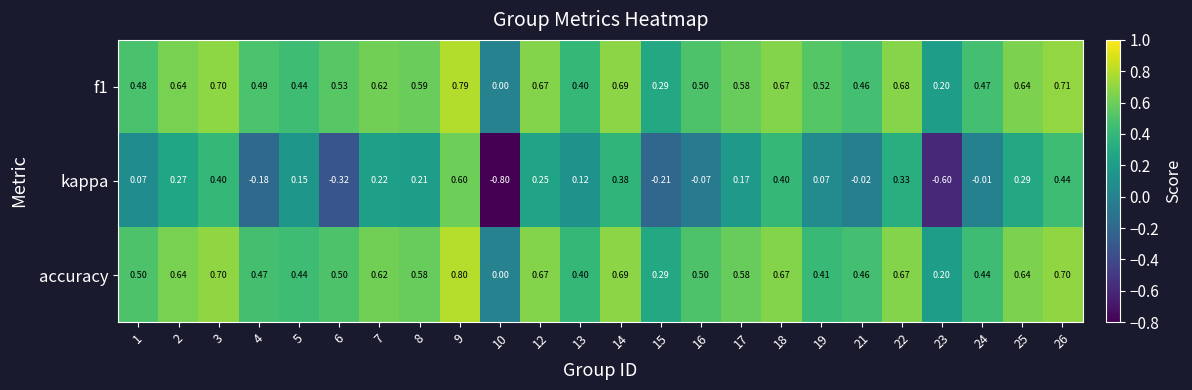

At 22, list the series in order from largest to smallest.

f1, accuracy, kappa